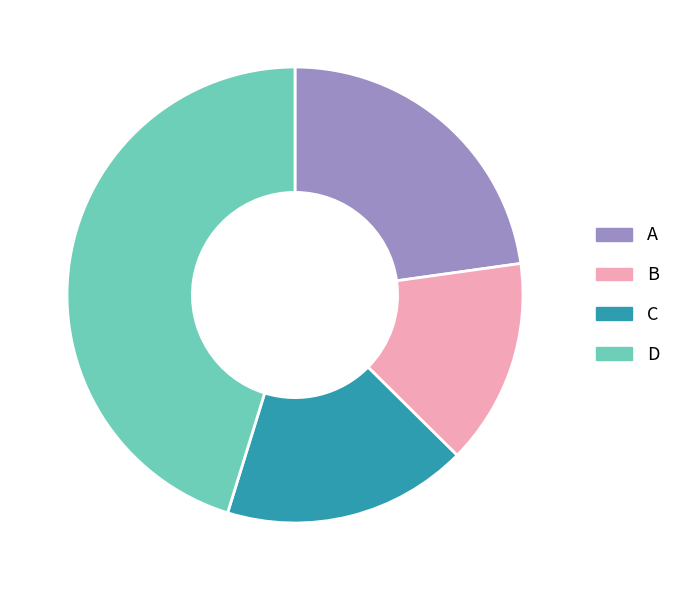

Combined, do D and A account for over 50%?

Yes